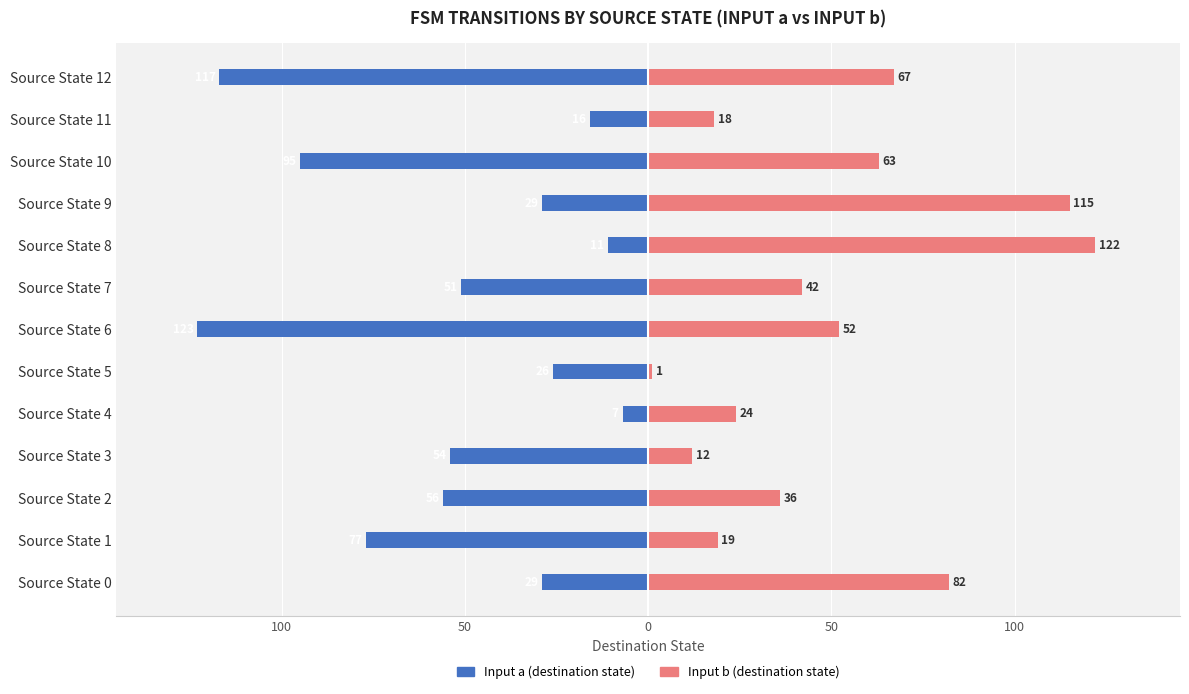

The value of Input a (destination state) at Source State 2 is -90. True or false?

False